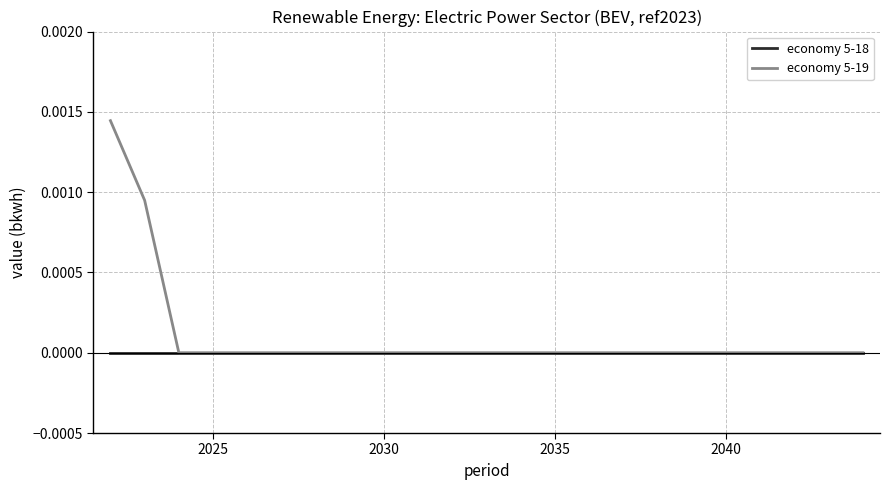

Which series has the largest total across all categories?

economy 5-19